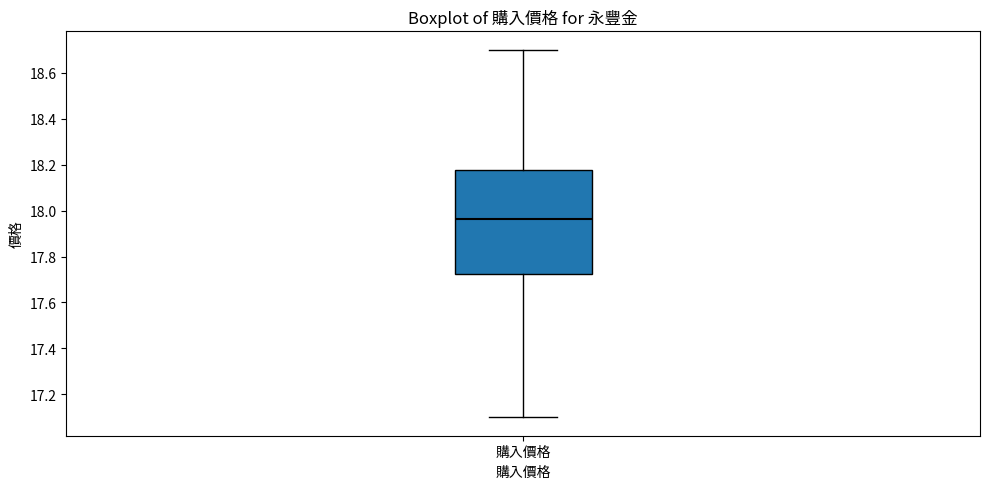

Transcribe this box plot: give where the median line is, the range the box spans, and where the two whiskers end, as read against the y-axis. The values are not printed on the chart, so give them approximately, as read against the axis.

median 17.96, box 17.72 to 18.18, whiskers 17.10 to 18.70